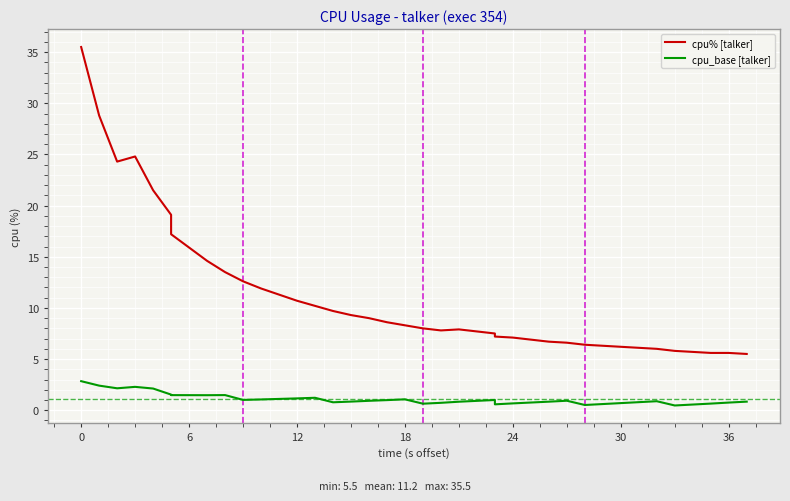

True or false: cpu_base [talker] and cpu% [talker] cross at least once.

False